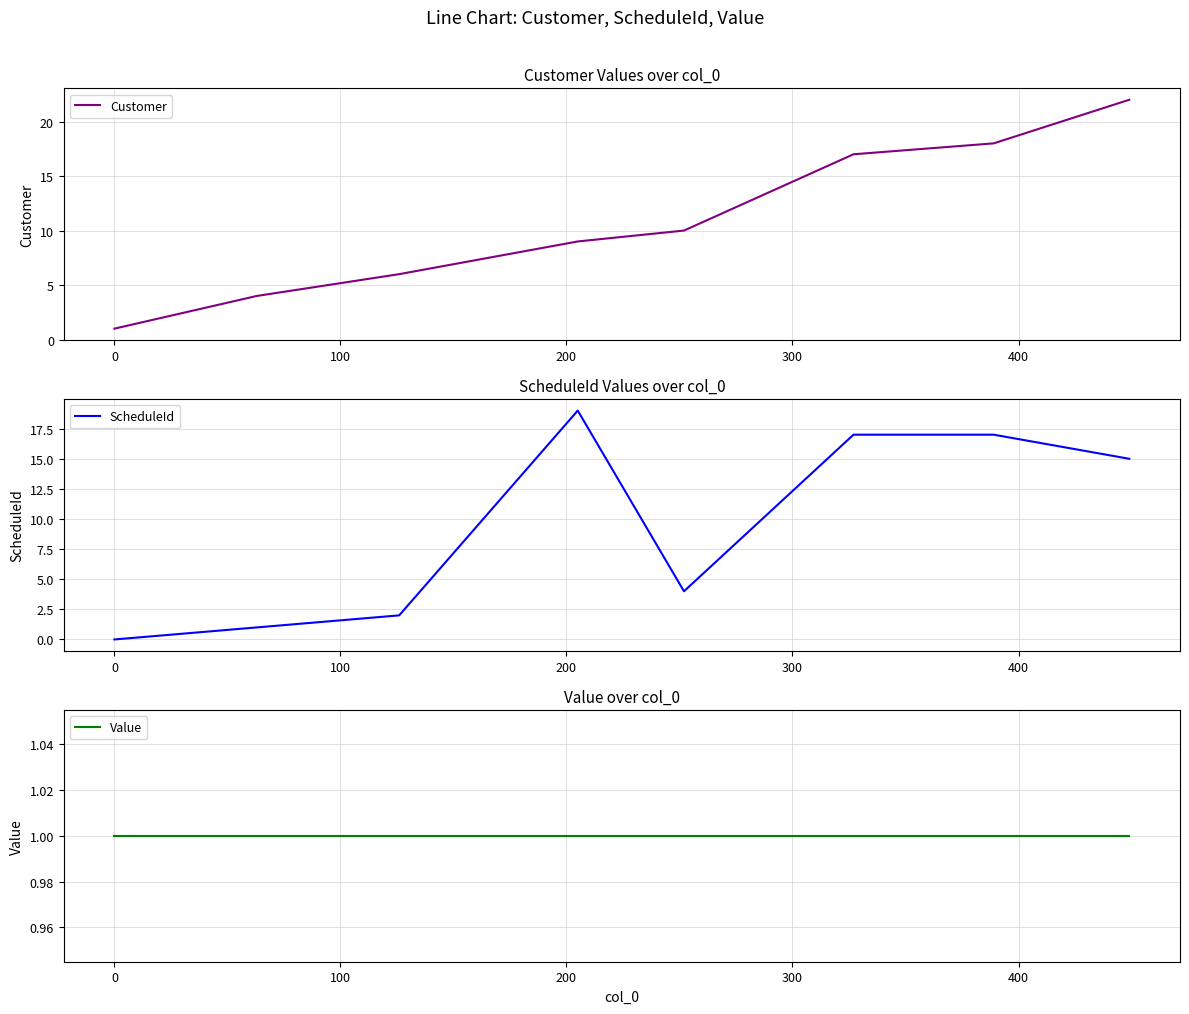

The ScheduleId series shows 3 at 100. True or false?

False